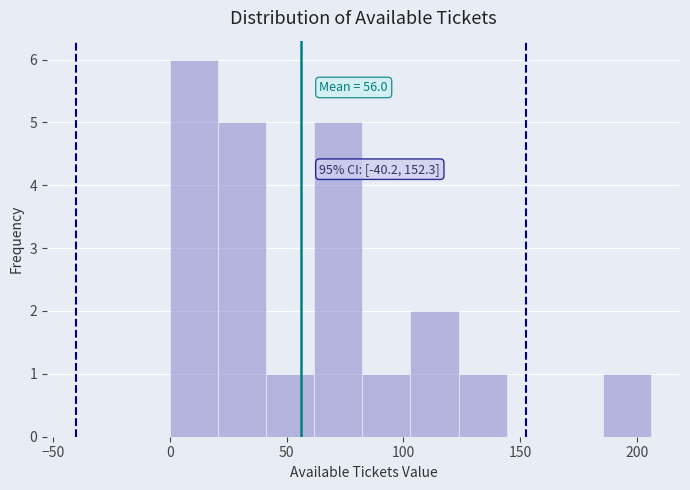

Over which range of the x-axis is the bar tallest?

0 to 20